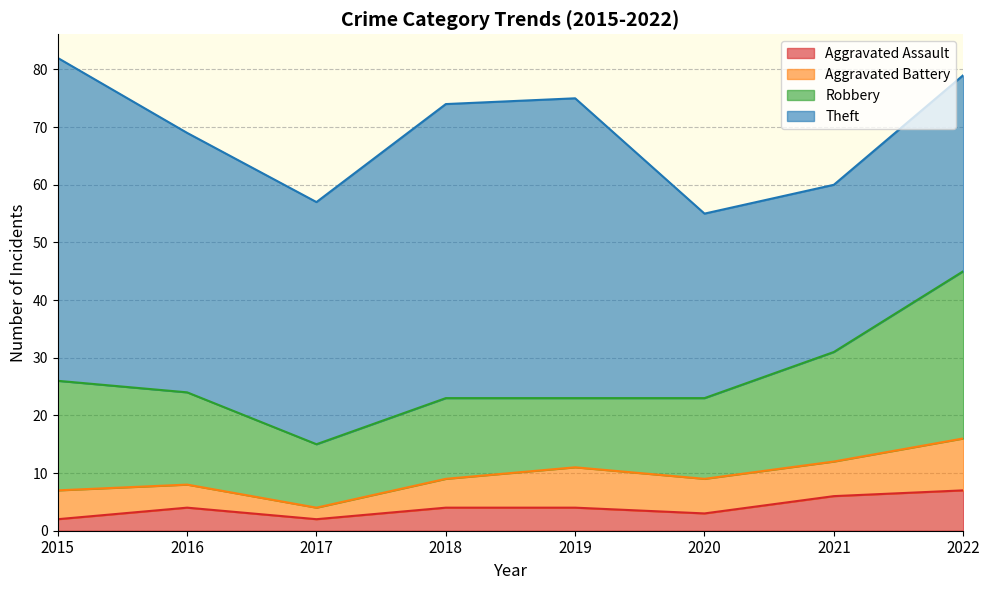

Which has a higher value, 2020 or 2016?

2016